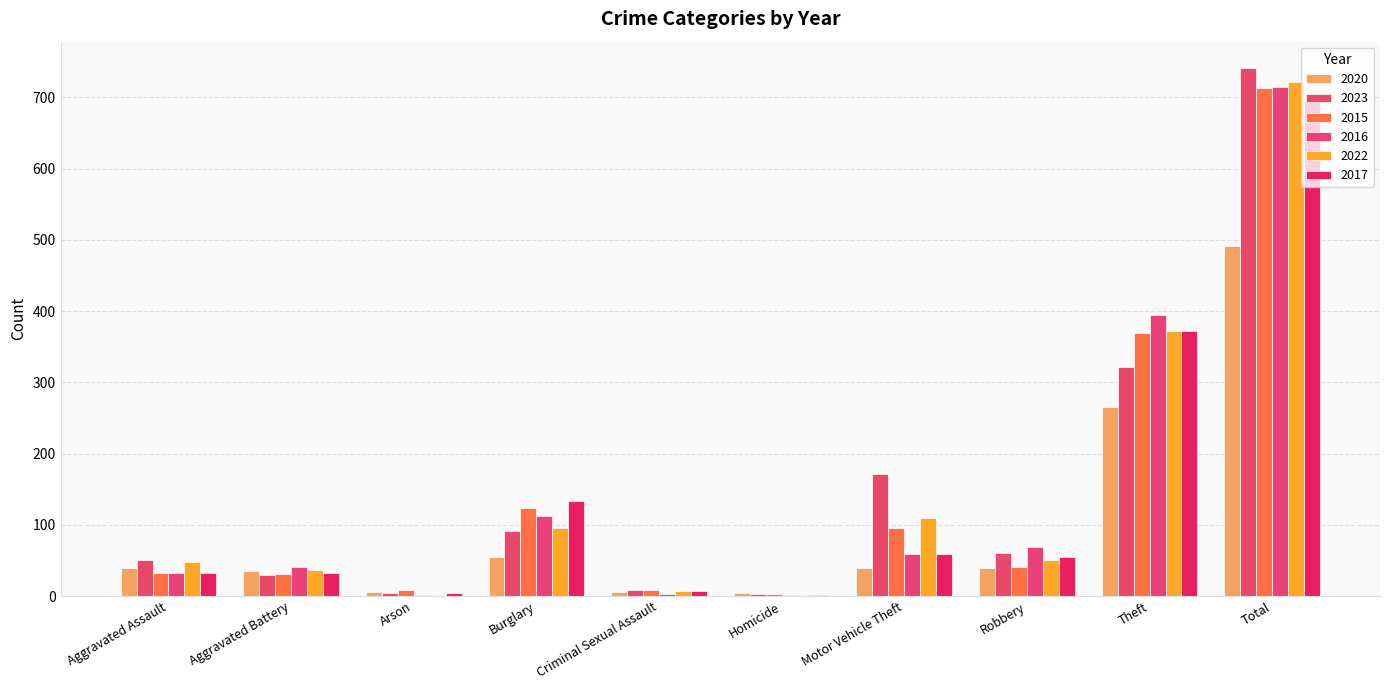

Does the chart contain stacked bars?

No